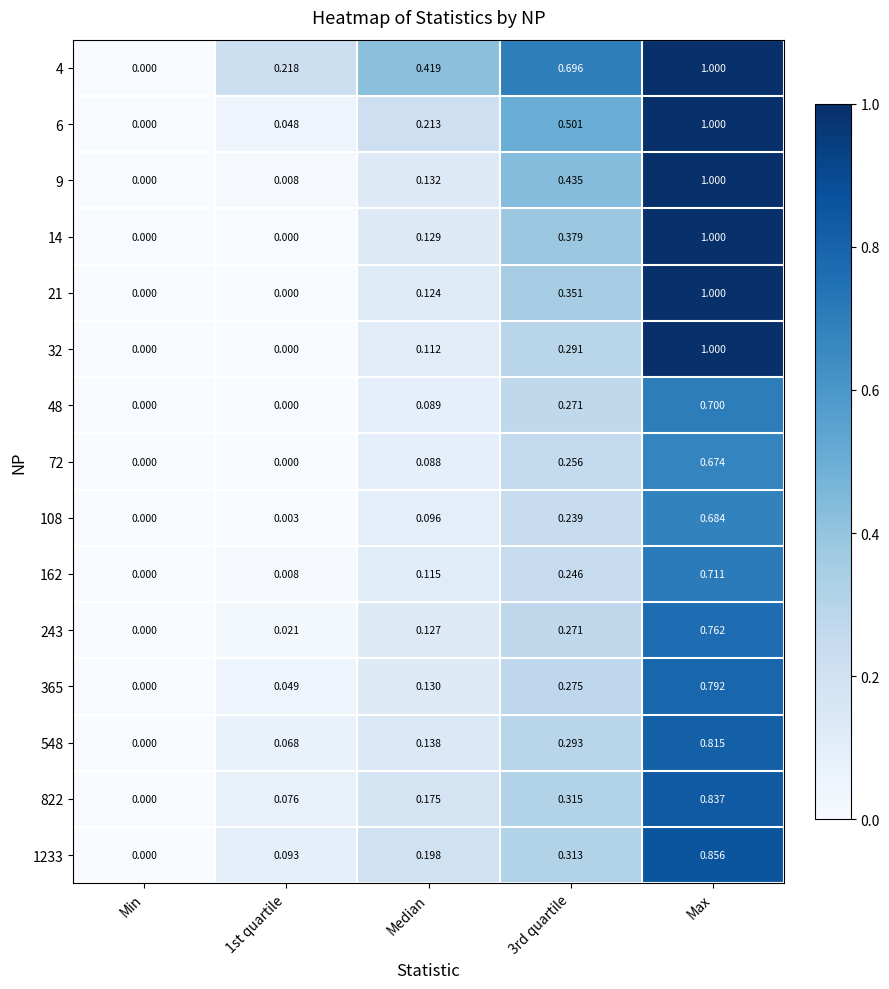

At which label does 9 reach its peak?

Max